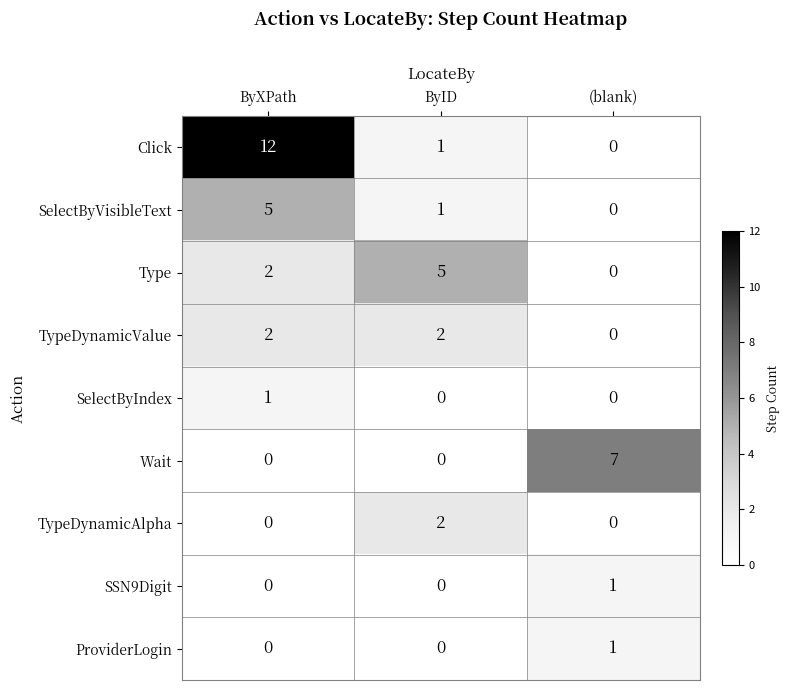

Is the value of Type at ByID greater than the value of Wait at ByID?

Yes